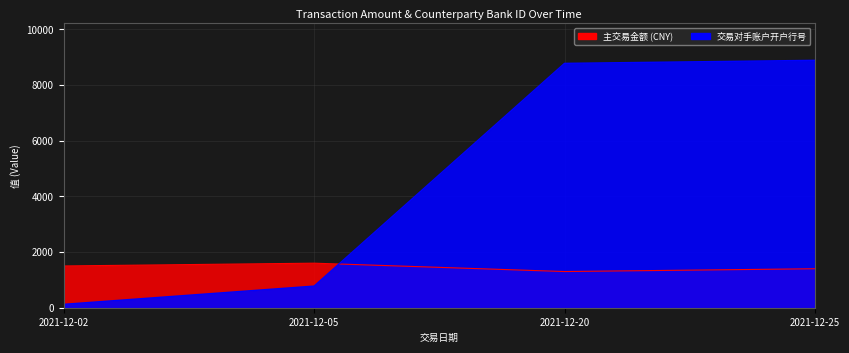

Does the chart display data point markers on the line(s)?

No